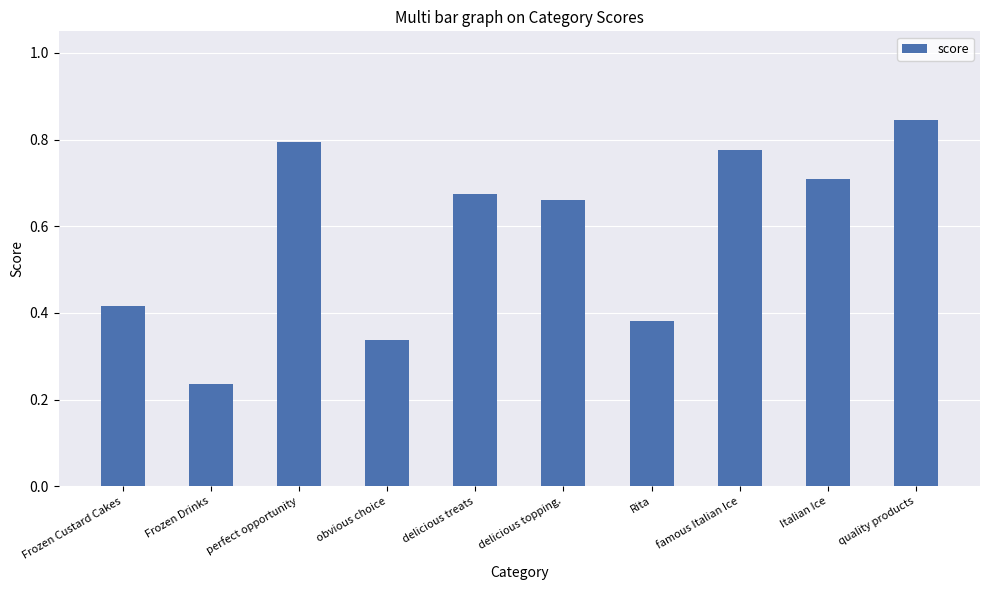

Which label corresponds to the largest value in the chart?

quality products